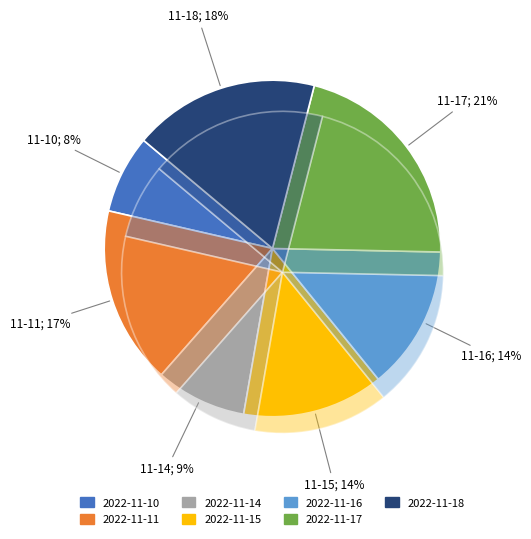

Is there any slice that represents more than half of the pie?

No